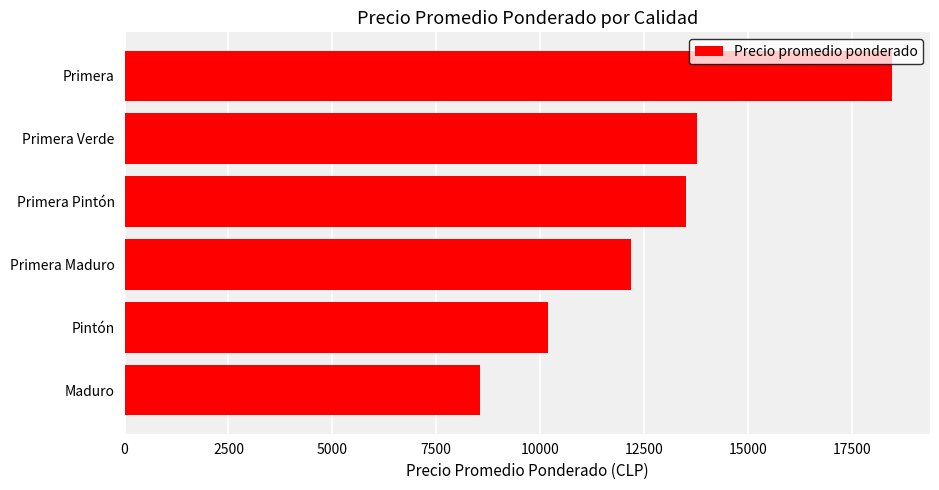

Rank the categories by value from lowest to highest.

Maduro, Pintón, Primera Maduro, Primera Pintón, Primera Verde, Primera